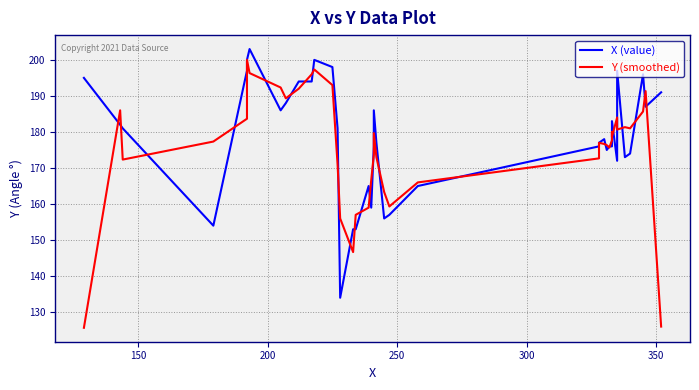

What is the difference between the maximum and minimum values in the Y (smoothed) series?

74.3